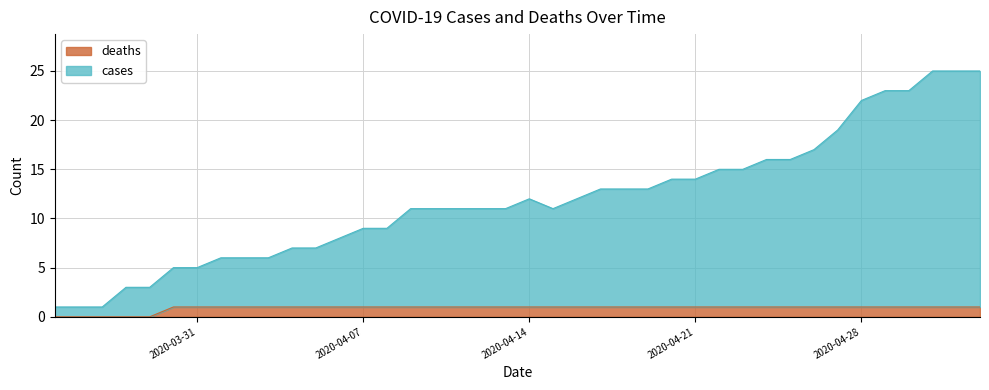

How many lines are shown in the chart?

2